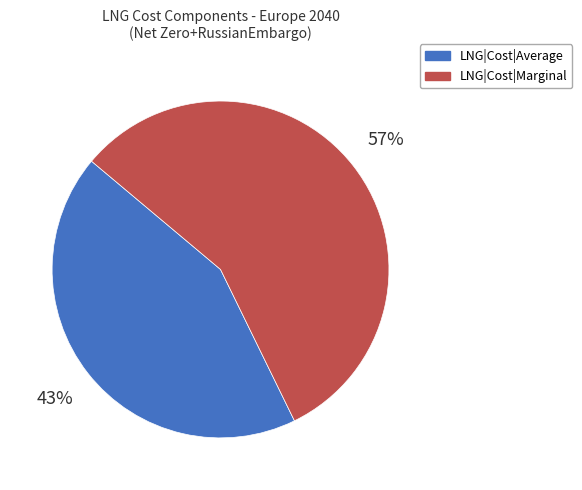

Is it true that LNG|Cost|Average is 52% of the pie?

False